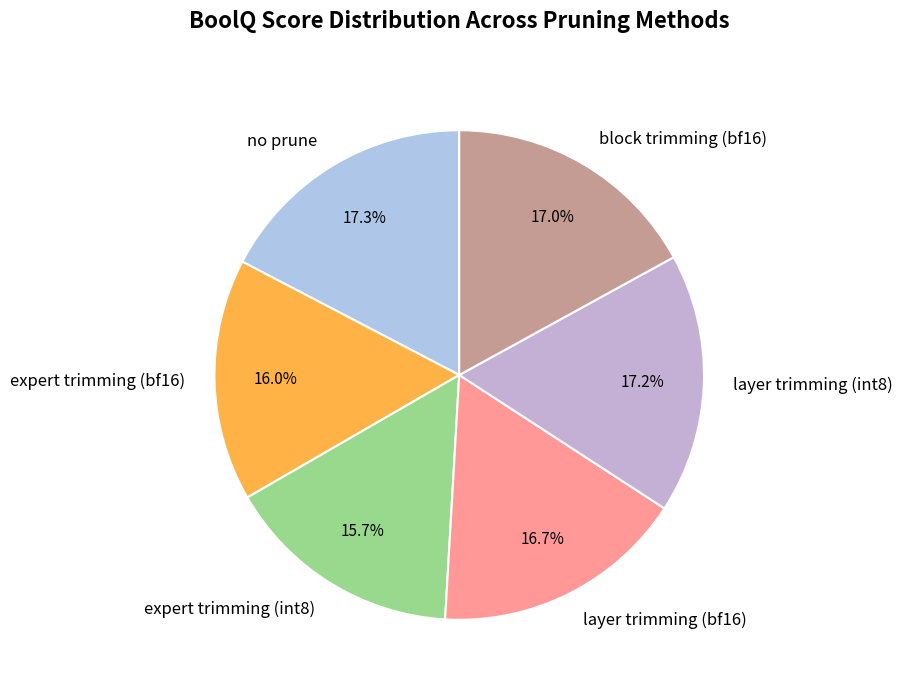

Is there any slice that represents more than half of the pie?

No